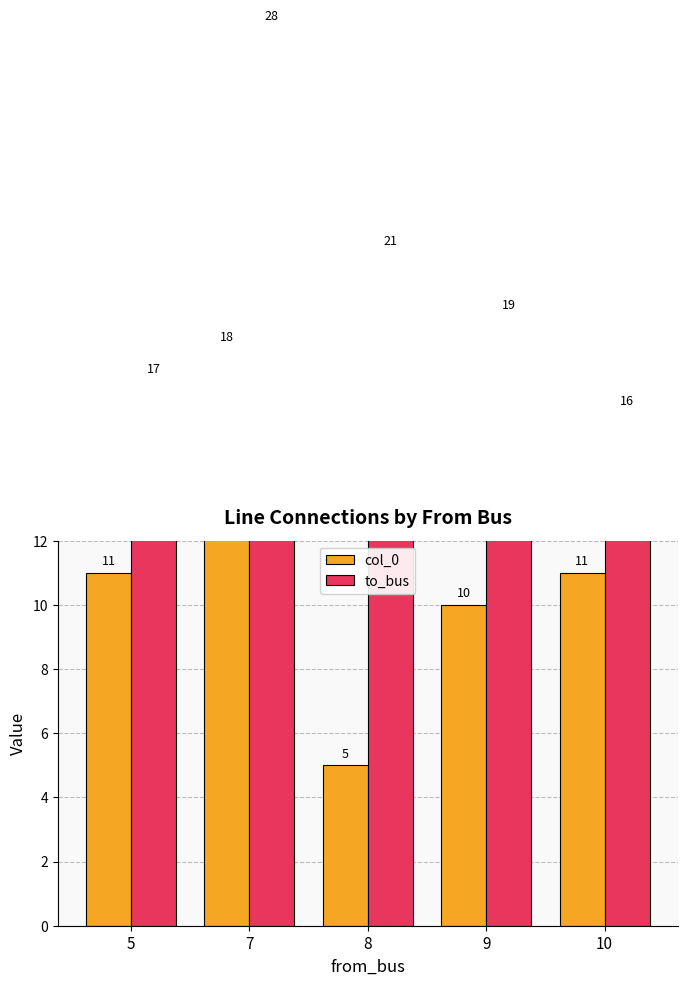

At how many categories does at least one series exceed 19?

2